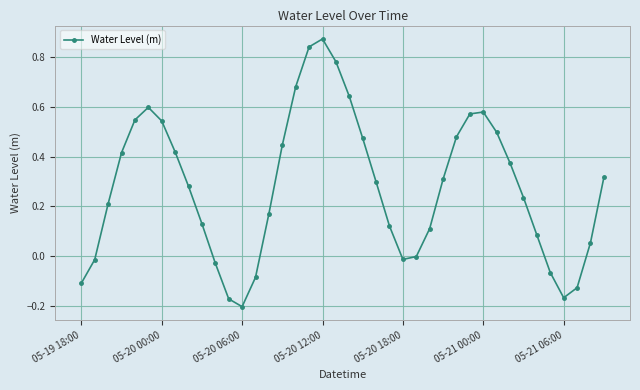

Count the number of data series in this chart.

1